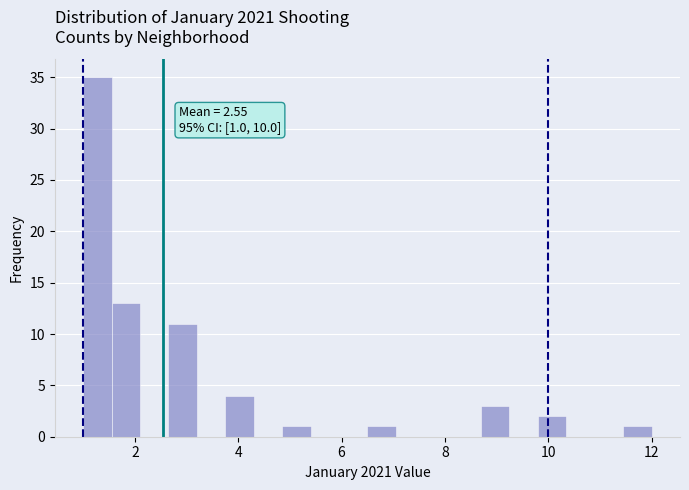

Read against the x-axis, roughly where is the centre of the tallest bar?

1.2